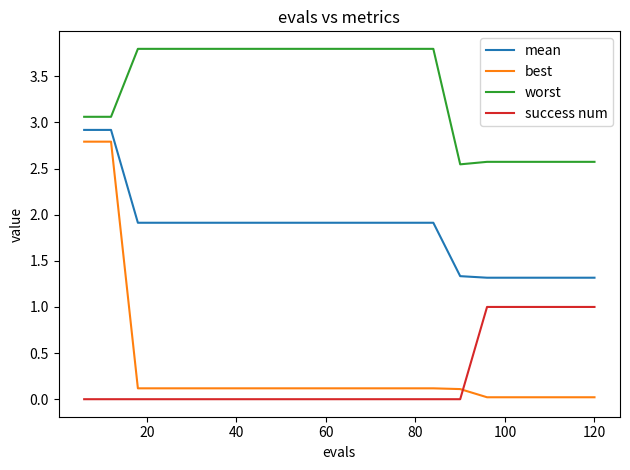

True or false: mean and success num intersect in this chart.

False